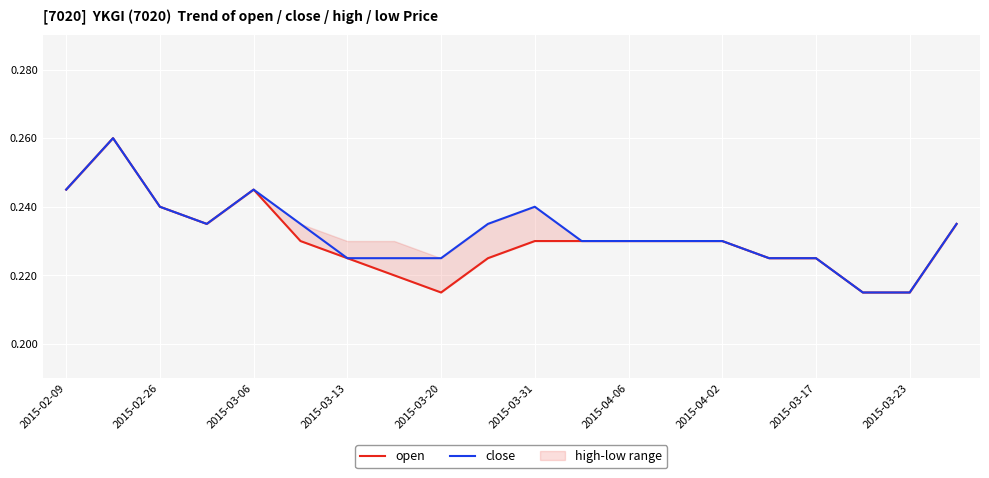

Is it true that close equals 0.1 at 2015-02-09?

False